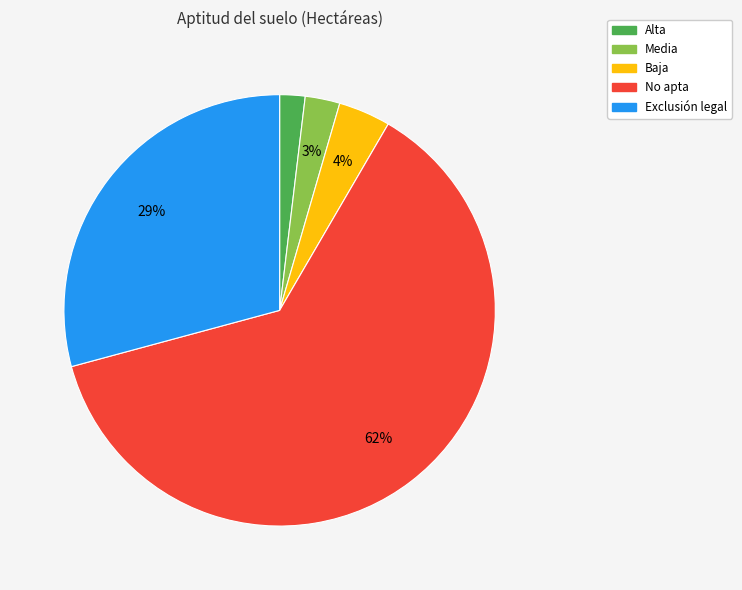

To the nearest percent, what portion does Media represent?

3%